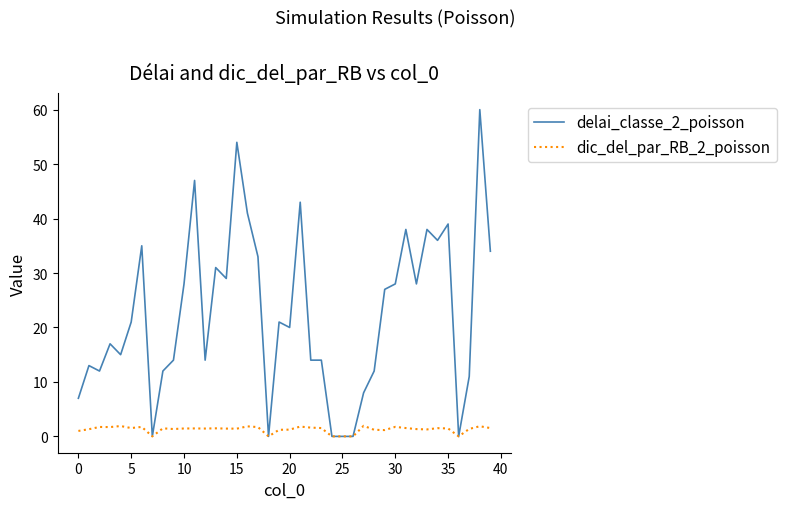

List the series in order of their peak value, highest first.

delai_classe_2_poisson, dic_del_par_RB_2_poisson